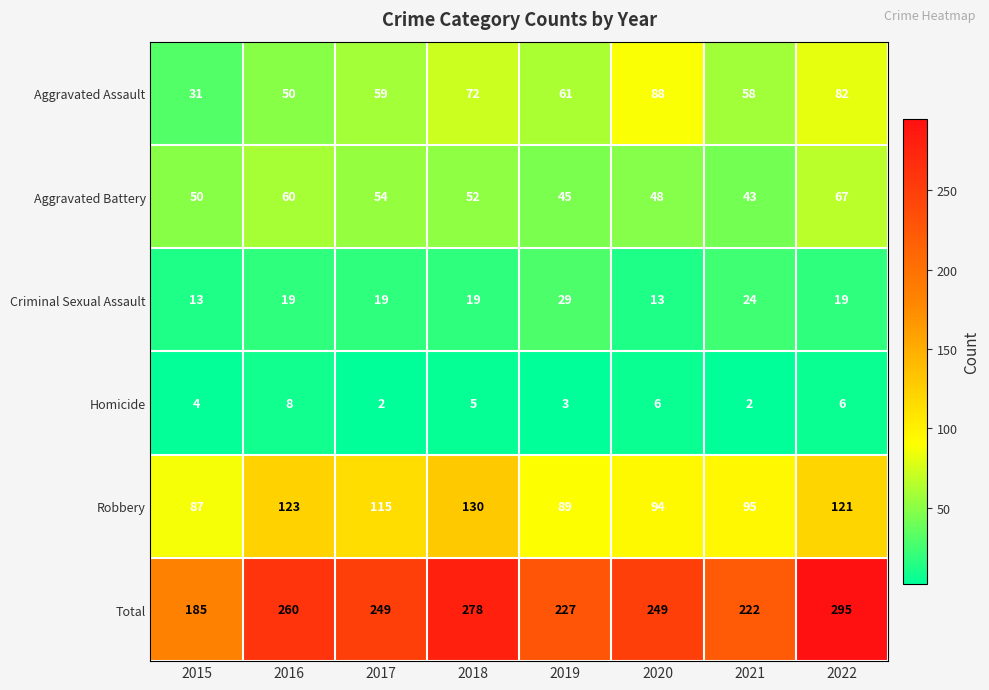

Which series has the largest range (max minus min)?

Total